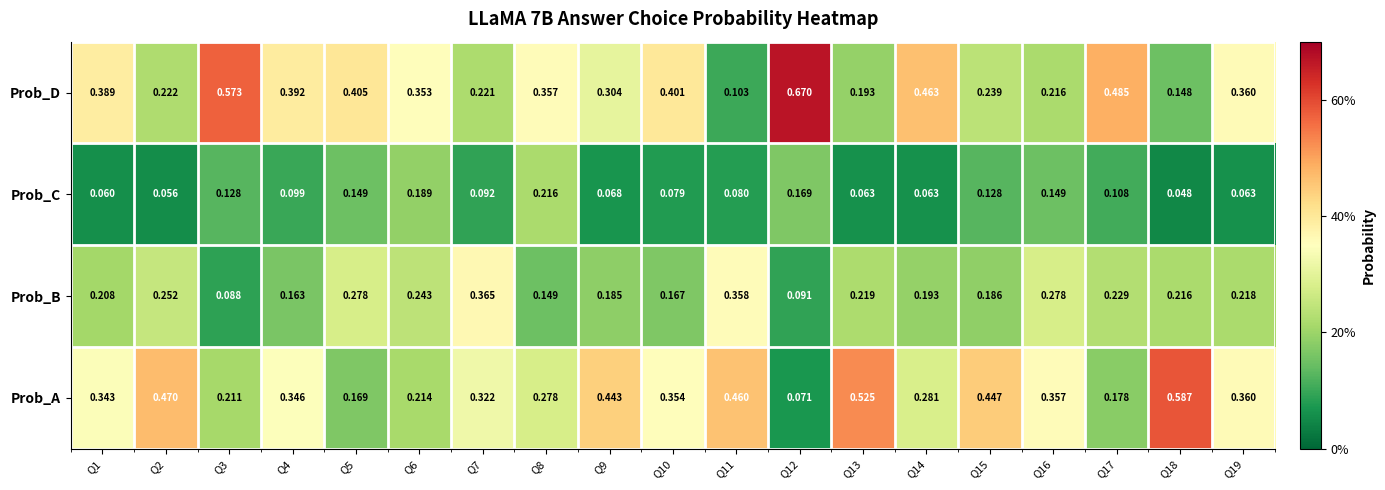

Rank the series at Q14 from lowest to highest value.

Prob_C, Prob_B, Prob_A, Prob_D